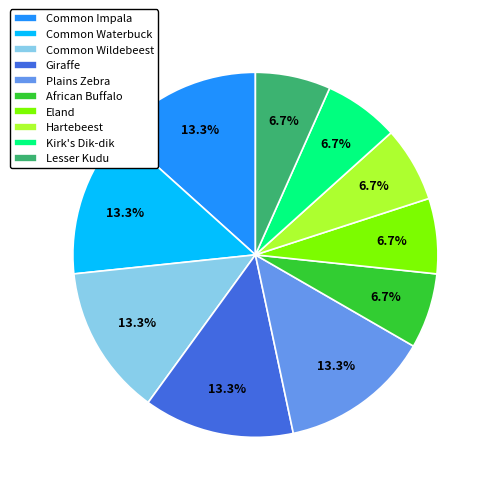

To the nearest percent, what is the difference between the Common Wildebeest and Hartebeest slice percentages?

7%